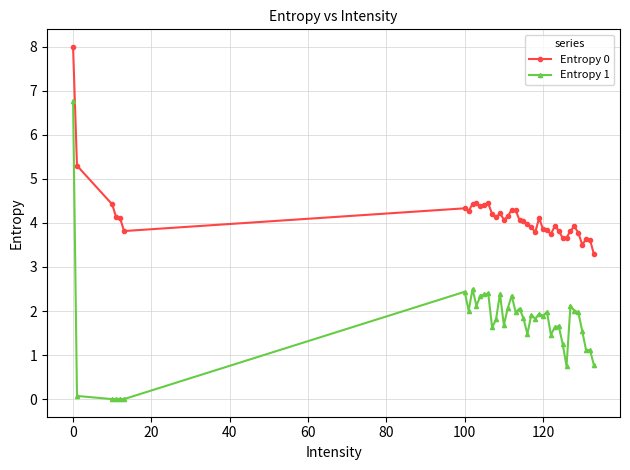

Which series has the largest range (max minus min)?

Entropy 1